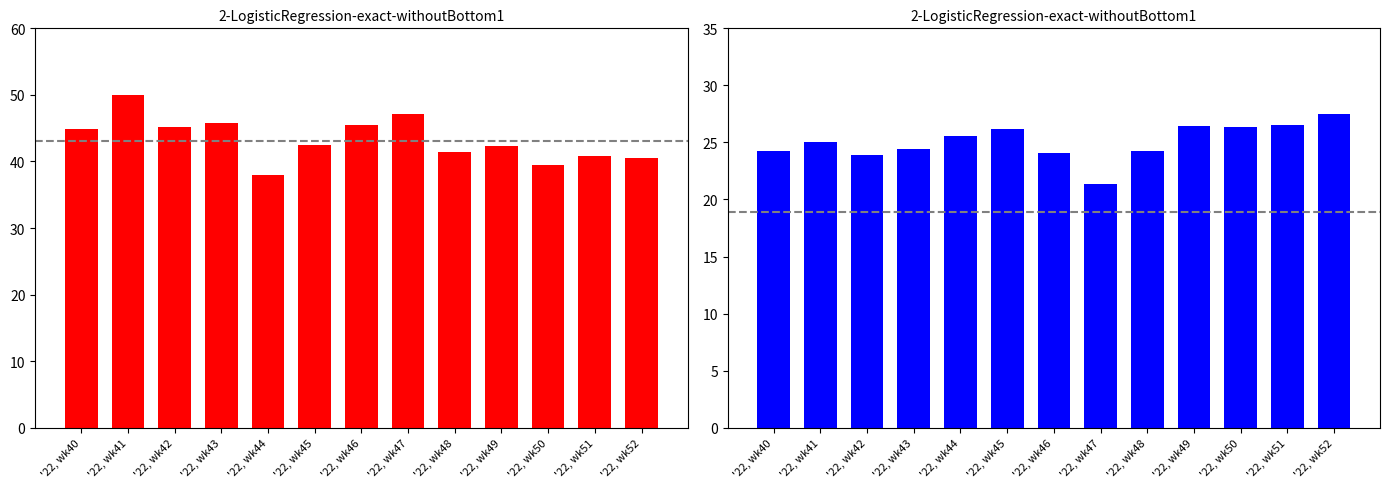

Reading right to left, extract all data points from this chart.

PRIMARY: '22, wk52=40.5	'22, wk51=40.8	'22, wk50=39.5	'22, wk49=42.2	'22, wk48=41.4	'22, wk47=47.1	'22, wk46=45.5	'22, wk45=42.5	'22, wk44=38.0	'22, wk43=45.8	'22, wk42=45.2	'22, wk41=50.0	'22, wk40=44.9
SECONDARY: '22, wk52=27.5	'22, wk51=26.5	'22, wk50=26.4	'22, wk49=26.4	'22, wk48=24.2	'22, wk47=21.4	'22, wk46=24.1	'22, wk45=26.2	'22, wk44=25.6	'22, wk43=24.5	'22, wk42=23.9	'22, wk41=25.0	'22, wk40=24.2